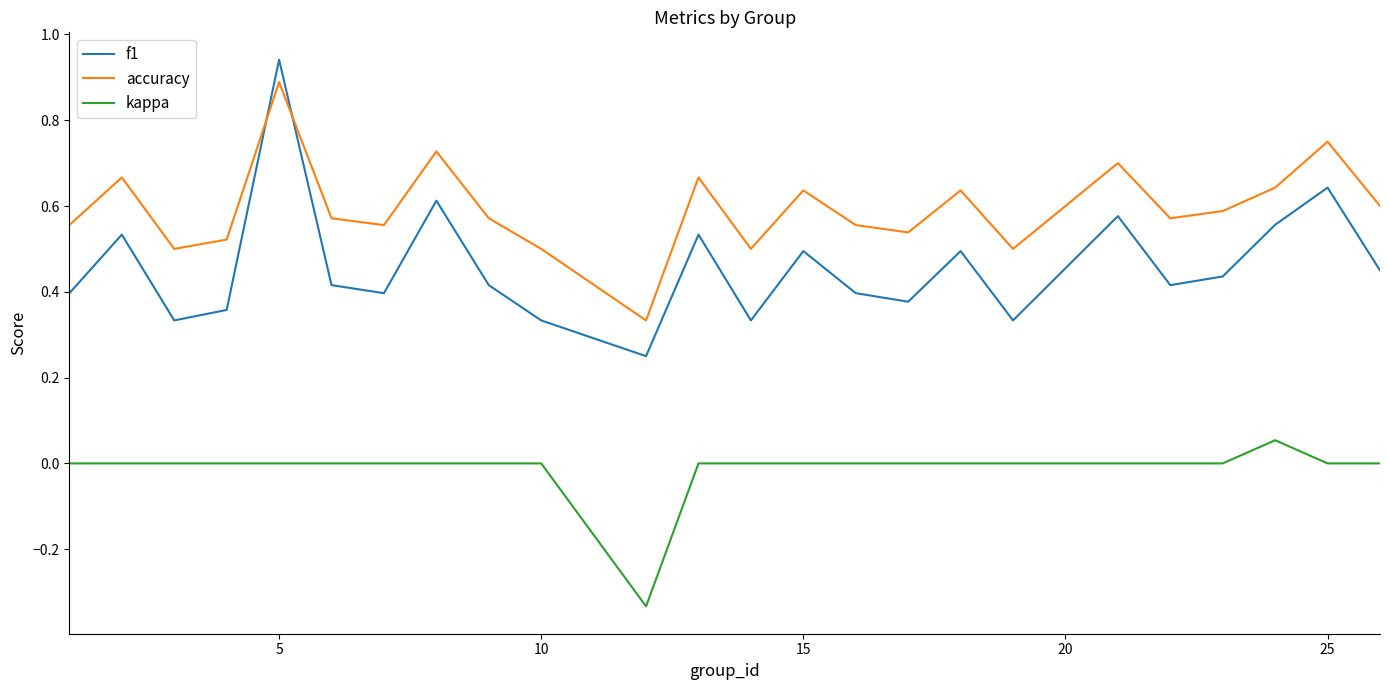

Does the chart have visible grid lines?

No